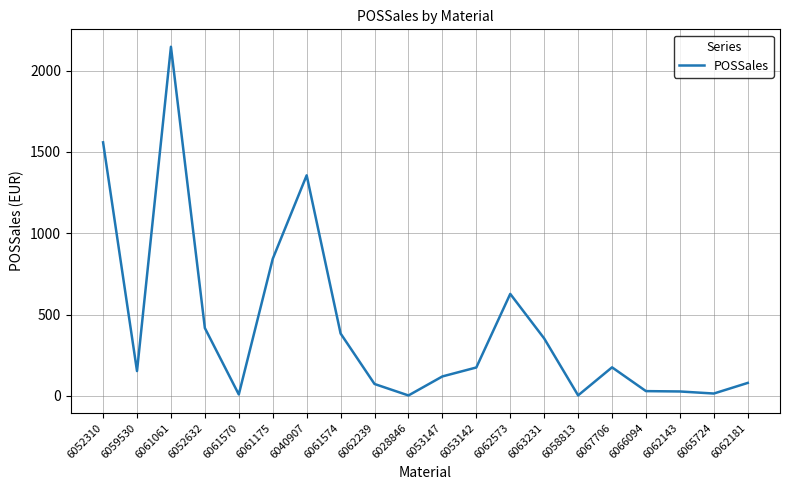

What is the minimum value shown in the chart?

3.0